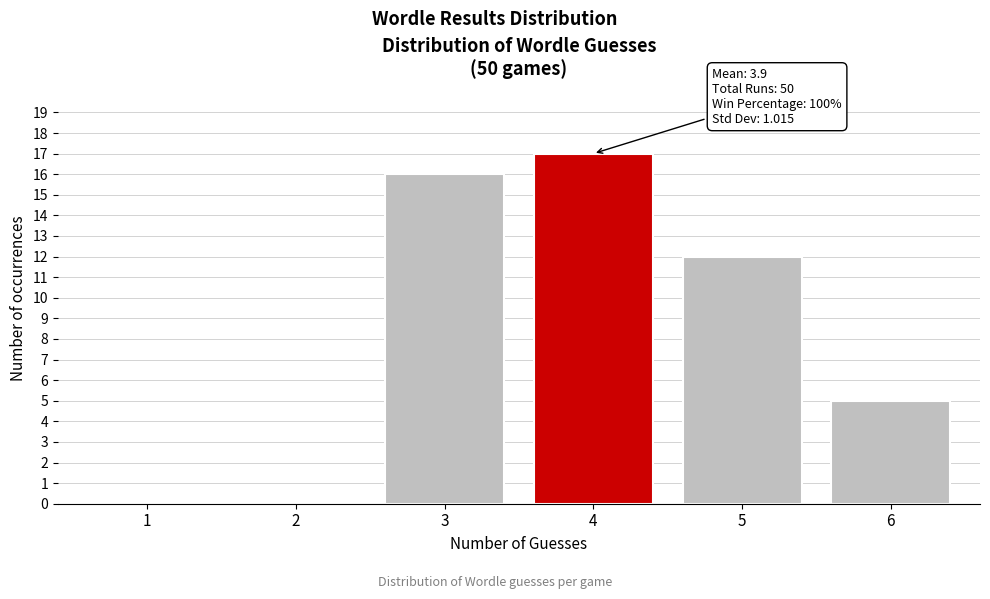

Reading right to left, extract all data points from this chart.

6=5	5=12	4=17	3=16	2=0	1=0